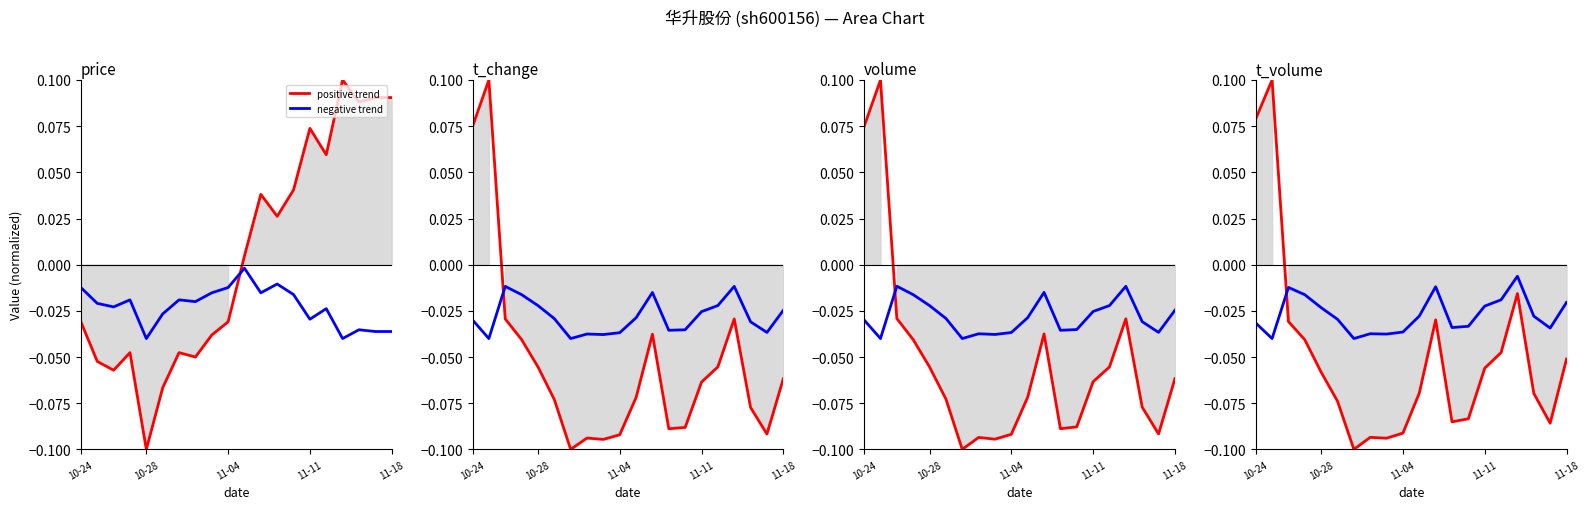

At which label does t_volume reach its minimum?

6